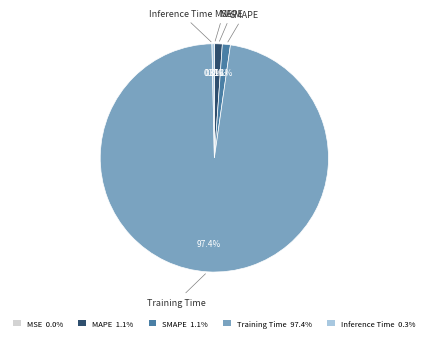

Does Training Time represent more than half of the total?

Yes